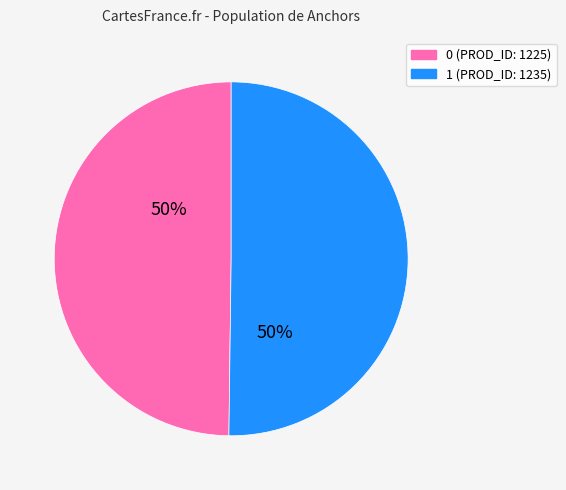

To the nearest percent, what is the combined percentage of 0 and 1?

100%